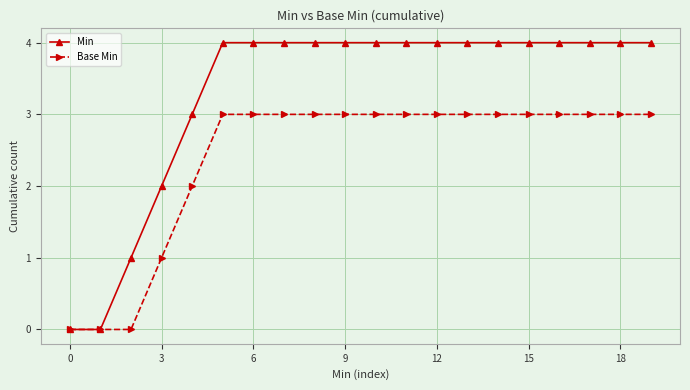

Which series has the largest total across all categories?

Min